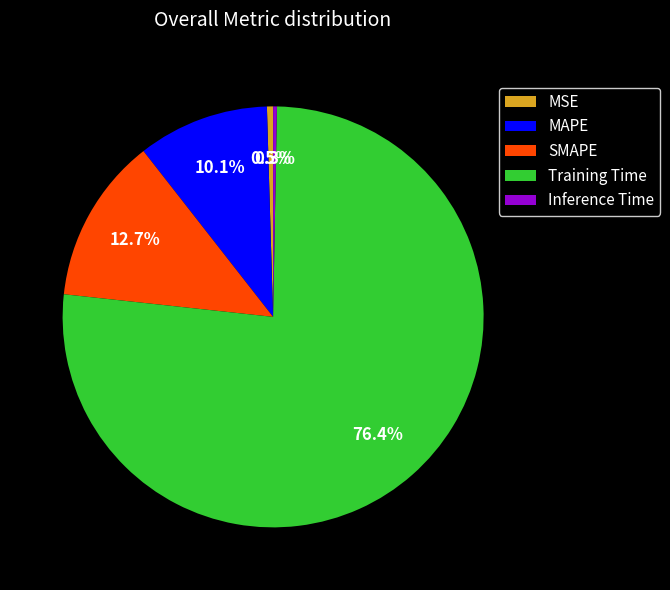

Is Training Time the majority of the pie?

Yes